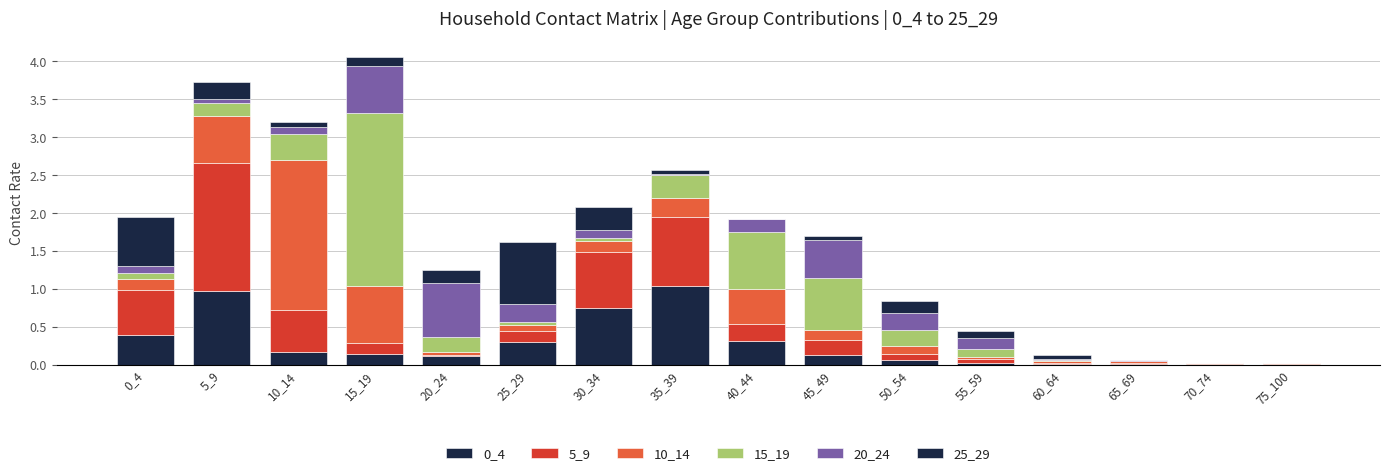

At how many categories does at least one series exceed 1?

4